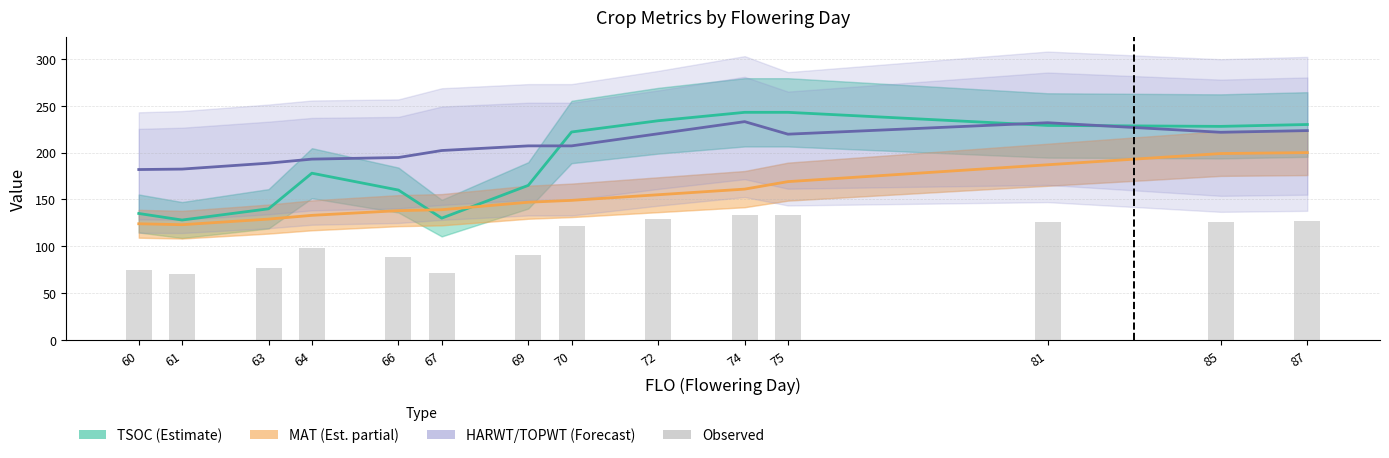

Does the chart contain any negative values?

No